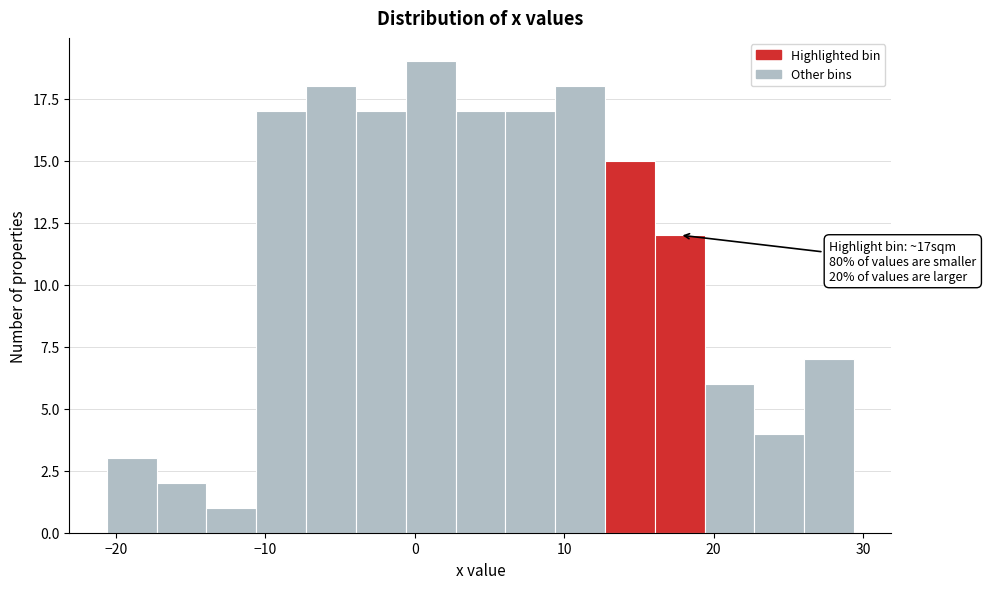

Around what value on the x-axis is the tallest bar? Give the approximate position of its centre, as read against the axis.

1